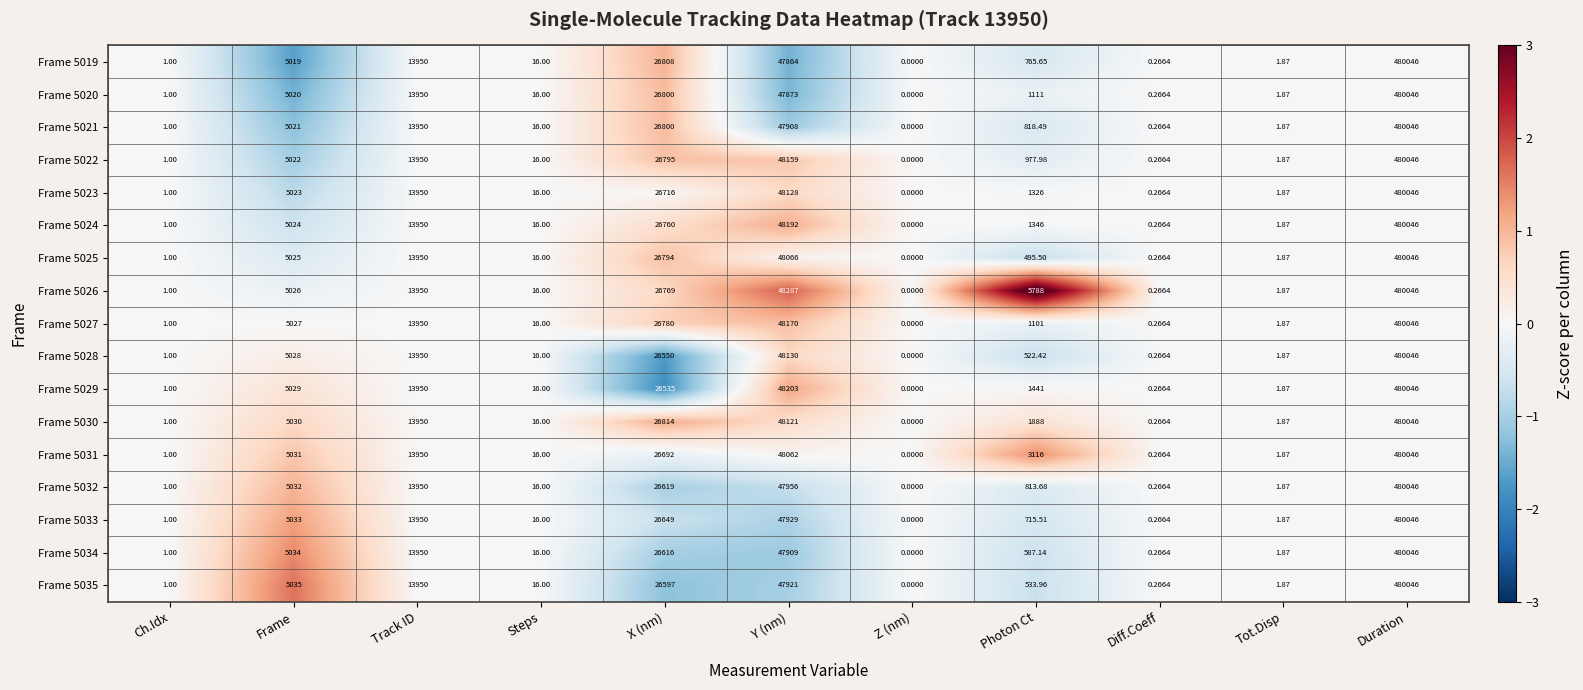

How many data points does each series have?

11